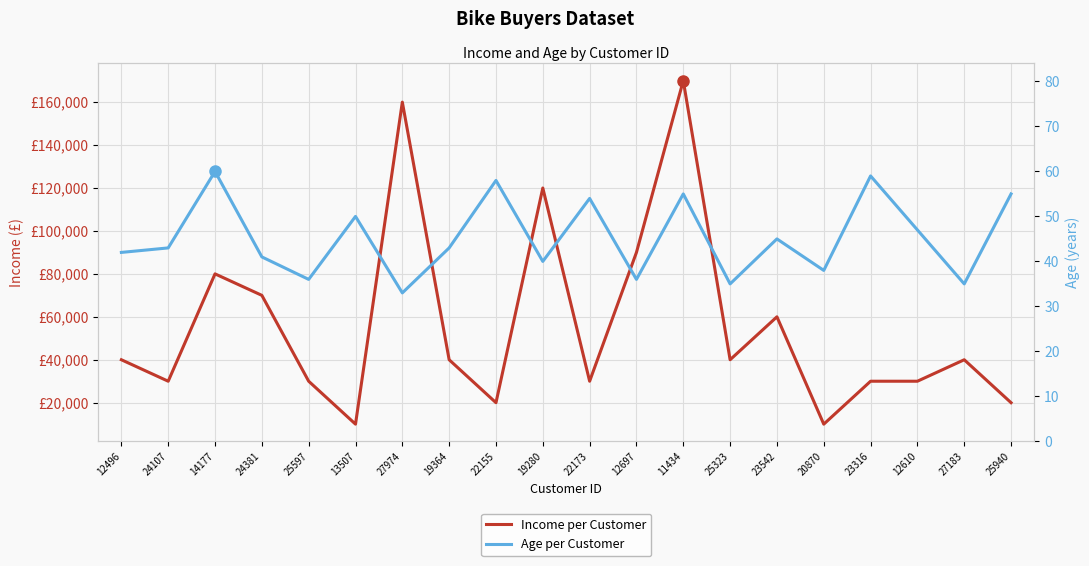

Where is Income per Customer nearest to the value 90000?

12697